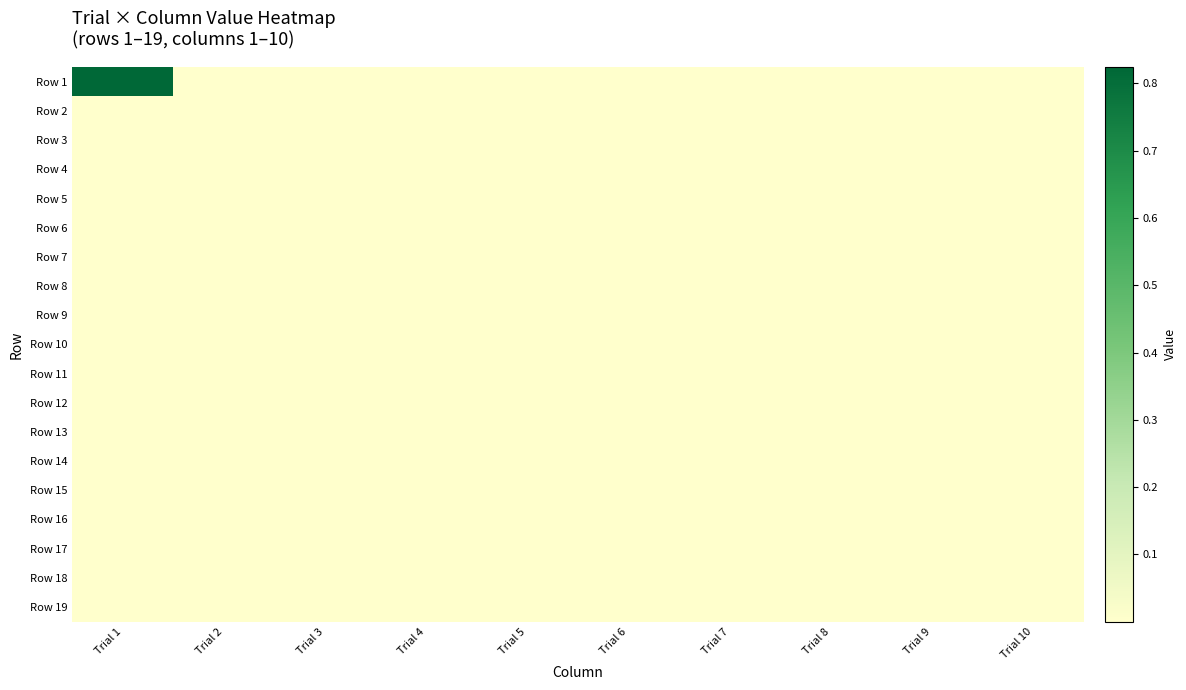

Reading left to right, what are all the values shown in this chart?

Row 1: Trial 1=0.8	Trial 2=0.0	Trial 3=0.0	Trial 4=0.0	Trial 5=0.0	Trial 6=0.0	Trial 7=0.0	Trial 8=0.0	Trial 9=0.0	Trial 10=0.0
Row 2: Trial 1=0.0	Trial 2=0.0	Trial 3=0.0	Trial 4=0.0	Trial 5=0.0	Trial 6=0.0	Trial 7=0.0	Trial 8=0.0	Trial 9=0.0	Trial 10=0.0
Row 3: Trial 1=0.0	Trial 2=0.0	Trial 3=0.0	Trial 4=0.0	Trial 5=0.0	Trial 6=0.0	Trial 7=0.0	Trial 8=0.0	Trial 9=0.0	Trial 10=0.0
Row 4: Trial 1=0.0	Trial 2=0.0	Trial 3=0.0	Trial 4=0.0	Trial 5=0.0	Trial 6=0.0	Trial 7=0.0	Trial 8=0.0	Trial 9=0.0	Trial 10=0.0
Row 5: Trial 1=0.0	Trial 2=0.0	Trial 3=0.0	Trial 4=0.0	Trial 5=0.0	Trial 6=0.0	Trial 7=0.0	Trial 8=0.0	Trial 9=0.0	Trial 10=0.0
Row 6: Trial 1=0.0	Trial 2=0.0	Trial 3=0.0	Trial 4=0.0	Trial 5=0.0	Trial 6=0.0	Trial 7=0.0	Trial 8=0.0	Trial 9=0.0	Trial 10=0.0
Row 7: Trial 1=0.0	Trial 2=0.0	Trial 3=0.0	Trial 4=0.0	Trial 5=0.0	Trial 6=0.0	Trial 7=0.0	Trial 8=0.0	Trial 9=0.0	Trial 10=0.0
Row 8: Trial 1=0.0	Trial 2=0.0	Trial 3=0.0	Trial 4=0.0	Trial 5=0.0	Trial 6=0.0	Trial 7=0.0	Trial 8=0.0	Trial 9=0.0	Trial 10=0.0
Row 9: Trial 1=0.0	Trial 2=0.0	Trial 3=0.0	Trial 4=0.0	Trial 5=0.0	Trial 6=0.0	Trial 7=0.0	Trial 8=0.0	Trial 9=0.0	Trial 10=0.0
Row 10: Trial 1=0.0	Trial 2=0.0	Trial 3=0.0	Trial 4=0.0	Trial 5=0.0	Trial 6=0.0	Trial 7=0.0	Trial 8=0.0	Trial 9=0.0	Trial 10=0.0
Row 11: Trial 1=0.0	Trial 2=0.0	Trial 3=0.0	Trial 4=0.0	Trial 5=0.0	Trial 6=0.0	Trial 7=0.0	Trial 8=0.0	Trial 9=0.0	Trial 10=0.0
Row 12: Trial 1=0.0	Trial 2=0.0	Trial 3=0.0	Trial 4=0.0	Trial 5=0.0	Trial 6=0.0	Trial 7=0.0	Trial 8=0.0	Trial 9=0.0	Trial 10=0.0
Row 13: Trial 1=0.0	Trial 2=0.0	Trial 3=0.0	Trial 4=0.0	Trial 5=0.0	Trial 6=0.0	Trial 7=0.0	Trial 8=0.0	Trial 9=0.0	Trial 10=0.0
Row 14: Trial 1=0.0	Trial 2=0.0	Trial 3=0.0	Trial 4=0.0	Trial 5=0.0	Trial 6=0.0	Trial 7=0.0	Trial 8=0.0	Trial 9=0.0	Trial 10=0.0
Row 15: Trial 1=0.0	Trial 2=0.0	Trial 3=0.0	Trial 4=0.0	Trial 5=0.0	Trial 6=0.0	Trial 7=0.0	Trial 8=0.0	Trial 9=0.0	Trial 10=0.0
Row 16: Trial 1=0.0	Trial 2=0.0	Trial 3=0.0	Trial 4=0.0	Trial 5=0.0	Trial 6=0.0	Trial 7=0.0	Trial 8=0.0	Trial 9=0.0	Trial 10=0.0
Row 17: Trial 1=0.0	Trial 2=0.0	Trial 3=0.0	Trial 4=0.0	Trial 5=0.0	Trial 6=0.0	Trial 7=0.0	Trial 8=0.0	Trial 9=0.0	Trial 10=0.0
Row 18: Trial 1=0.0	Trial 2=0.0	Trial 3=0.0	Trial 4=0.0	Trial 5=0.0	Trial 6=0.0	Trial 7=0.0	Trial 8=0.0	Trial 9=0.0	Trial 10=0.0
Row 19: Trial 1=0.0	Trial 2=0.0	Trial 3=0.0	Trial 4=0.0	Trial 5=0.0	Trial 6=0.0	Trial 7=0.0	Trial 8=0.0	Trial 9=0.0	Trial 10=0.0